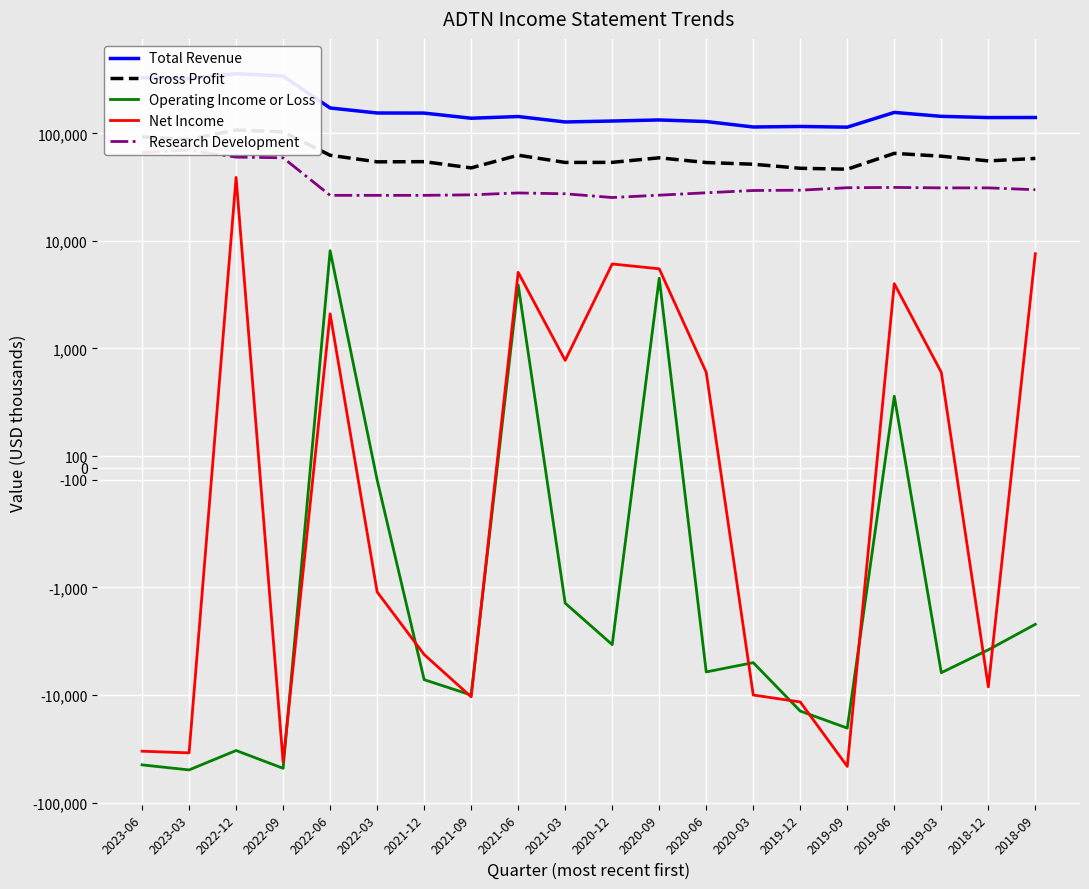

What value does the Operating Income or Loss series have at 2020-12, to the nearest 50?

-3400